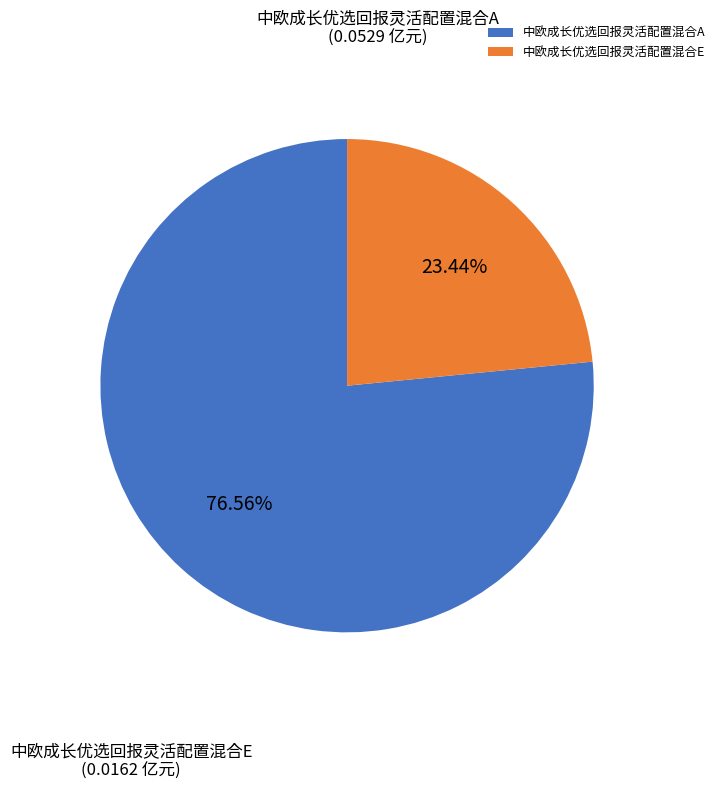

How many slices are in this pie chart?

2